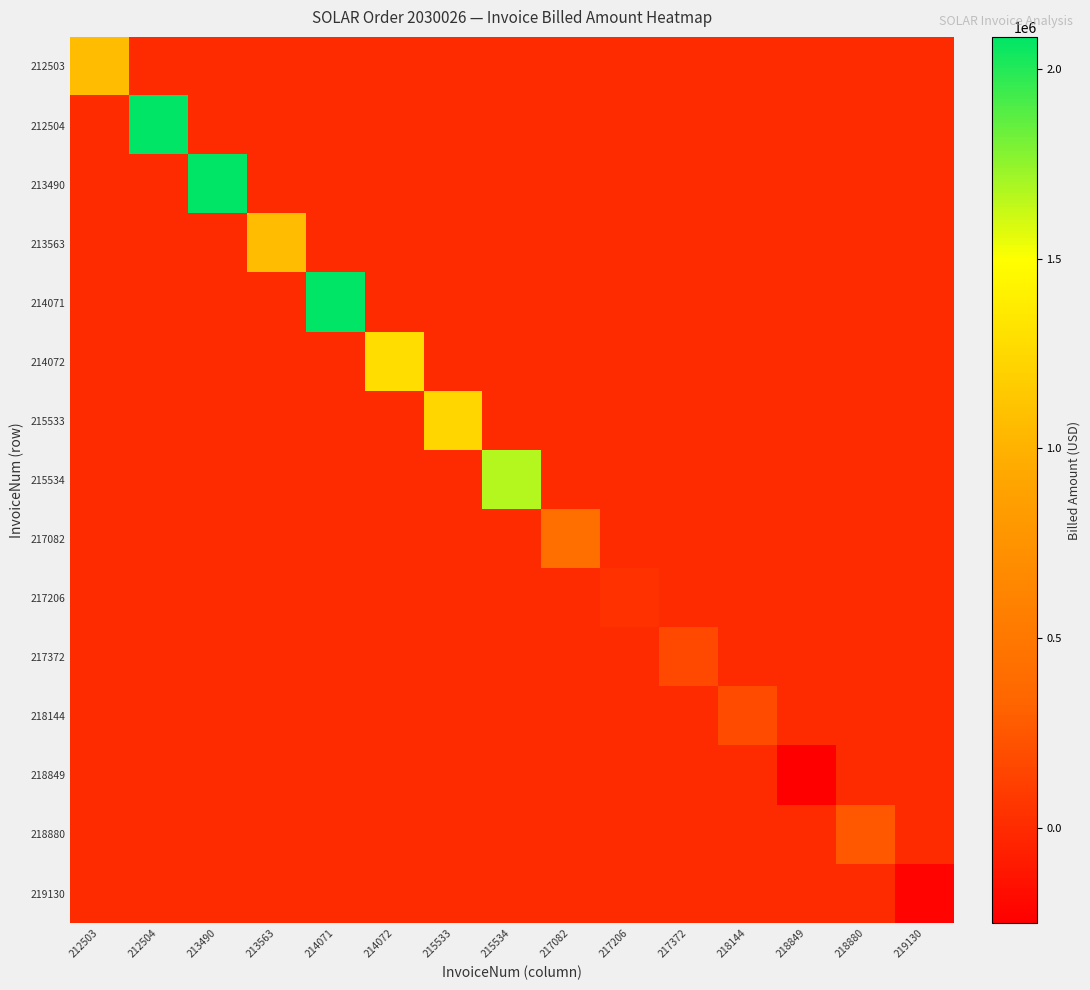

Reading left to right, list all the values displayed in this chart.

212503: 212503=1065694.1	212504=0.0	213490=0.0	213563=0.0	214071=0.0	214072=0.0	215533=0.0	215534=0.0	217082=0.0	217206=0.0	217372=0.0	218144=0.0	218849=0.0	218880=0.0	219130=0.0
212504: 212503=0.0	212504=2084647.2	213490=0.0	213563=0.0	214071=0.0	214072=0.0	215533=0.0	215534=0.0	217082=0.0	217206=0.0	217372=0.0	218144=0.0	218849=0.0	218880=0.0	219130=0.0
213490: 212503=0.0	212504=0.0	213490=2084647.2	213563=0.0	214071=0.0	214072=0.0	215533=0.0	215534=0.0	217082=0.0	217206=0.0	217372=0.0	218144=0.0	218849=0.0	218880=0.0	219130=0.0
213563: 212503=0.0	212504=0.0	213490=0.0	213563=1065694.1	214071=0.0	214072=0.0	215533=0.0	215534=0.0	217082=0.0	217206=0.0	217372=0.0	218144=0.0	218849=0.0	218880=0.0	219130=0.0
214071: 212503=0.0	212504=0.0	213490=0.0	213563=0.0	214071=2084647.2	214072=0.0	215533=0.0	215534=0.0	217082=0.0	217206=0.0	217372=0.0	218144=0.0	218849=0.0	218880=0.0	219130=0.0
214072: 212503=0.0	212504=0.0	213490=0.0	213563=0.0	214071=0.0	214072=1272954.0	215533=0.0	215534=0.0	217082=0.0	217206=0.0	217372=0.0	218144=0.0	218849=0.0	218880=0.0	219130=0.0
215533: 212503=0.0	212504=0.0	213490=0.0	213563=0.0	214071=0.0	214072=0.0	215533=1231156.9	215534=0.0	217082=0.0	217206=0.0	217372=0.0	218144=0.0	218849=0.0	218880=0.0	219130=0.0
215534: 212503=0.0	212504=0.0	213490=0.0	213563=0.0	214071=0.0	214072=0.0	215533=0.0	215534=1667717.7	217082=0.0	217206=0.0	217372=0.0	218144=0.0	218849=0.0	218880=0.0	219130=0.0
217082: 212503=0.0	212504=0.0	213490=0.0	213563=0.0	214071=0.0	214072=0.0	215533=0.0	215534=0.0	217082=416929.4	217206=0.0	217372=0.0	218144=0.0	218849=0.0	218880=0.0	219130=0.0
217206: 212503=0.0	212504=0.0	213490=0.0	213563=0.0	214071=0.0	214072=0.0	215533=0.0	215534=0.0	217082=0.0	217206=40000.0	217372=0.0	218144=0.0	218849=0.0	218880=0.0	219130=0.0
217372: 212503=0.0	212504=0.0	213490=0.0	213563=0.0	214071=0.0	214072=0.0	215533=0.0	215534=0.0	217082=0.0	217206=0.0	217372=161419.5	218144=0.0	218849=0.0	218880=0.0	219130=0.0
218144: 212503=0.0	212504=0.0	213490=0.0	213563=0.0	214071=0.0	214072=0.0	215533=0.0	215534=0.0	217082=0.0	217206=0.0	217372=0.0	218144=182962.0	218849=0.0	218880=0.0	219130=0.0
218849: 212503=0.0	212504=0.0	213490=0.0	213563=0.0	214071=0.0	214072=0.0	215533=0.0	215534=0.0	217082=0.0	217206=0.0	217372=0.0	218144=0.0	218849=-251968.4	218880=0.0	219130=0.0
218880: 212503=0.0	212504=0.0	213490=0.0	213563=0.0	214071=0.0	214072=0.0	215533=0.0	215534=0.0	217082=0.0	217206=0.0	217372=0.0	218144=0.0	218849=0.0	218880=251968.4	219130=0.0
219130: 212503=0.0	212504=0.0	213490=0.0	213563=0.0	214071=0.0	214072=0.0	215533=0.0	215534=0.0	217082=0.0	217206=0.0	217372=0.0	218144=0.0	218849=0.0	218880=0.0	219130=-215675.1